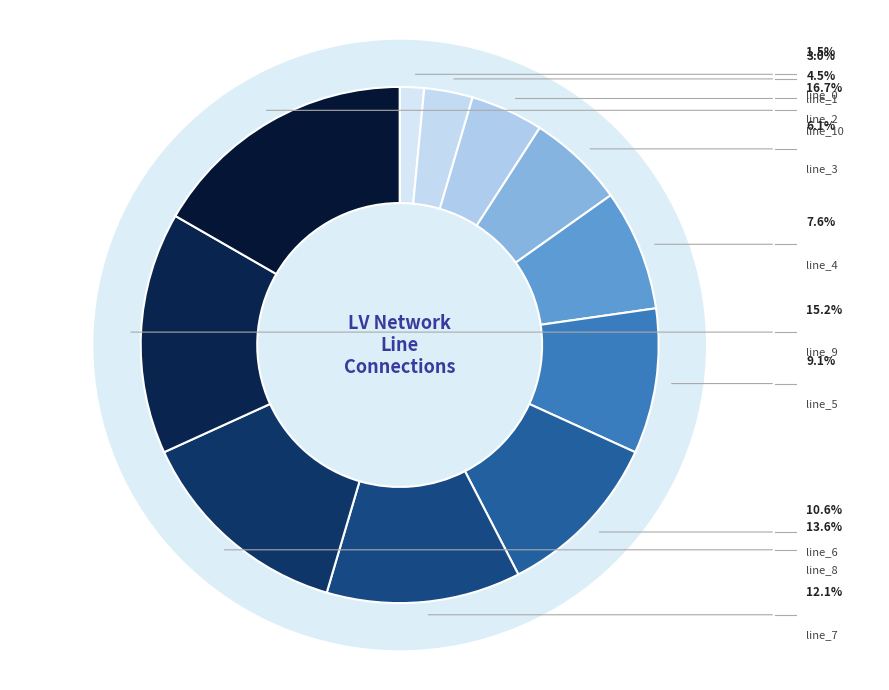

Does line_5 represent more than half of the total?

No